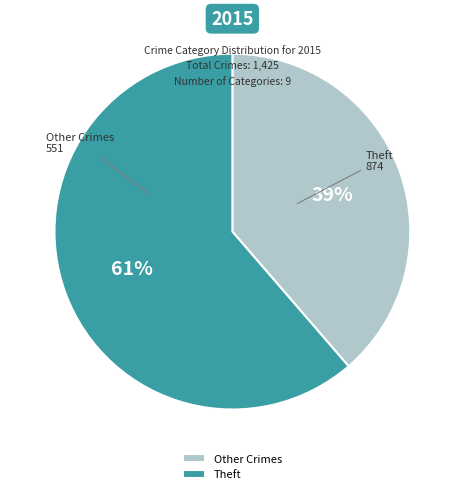

To the nearest percent, what is the combined percentage of Other Crimes and Theft?

100%